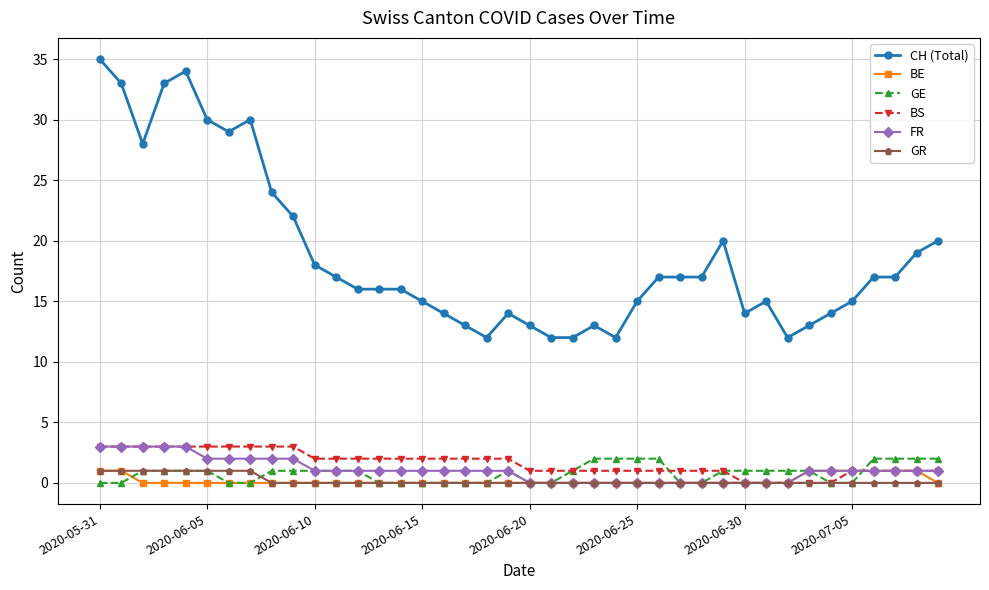

What is the greatest value displayed?

35